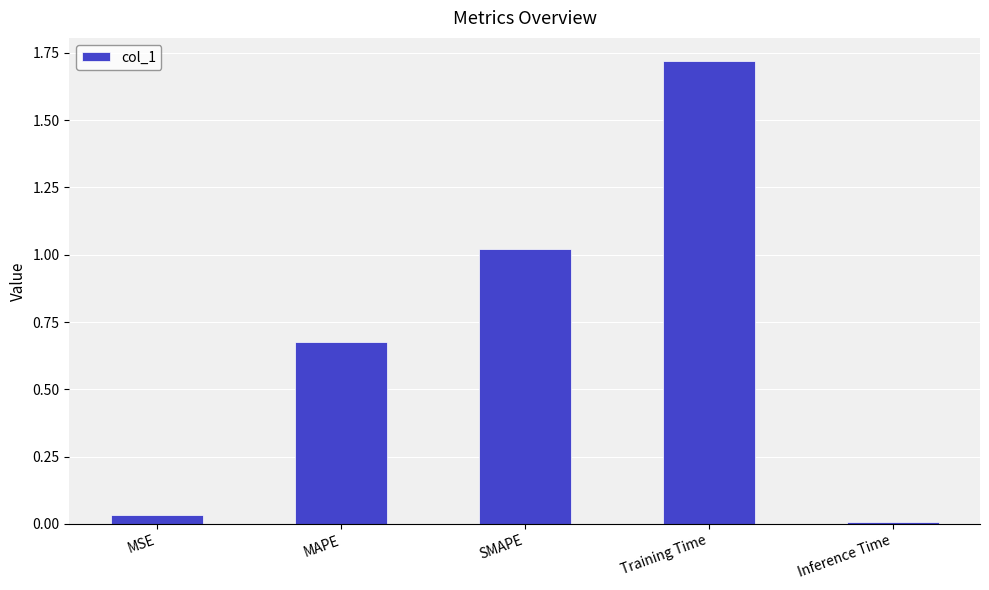

The value at Training Time is 2.8. True or false?

False